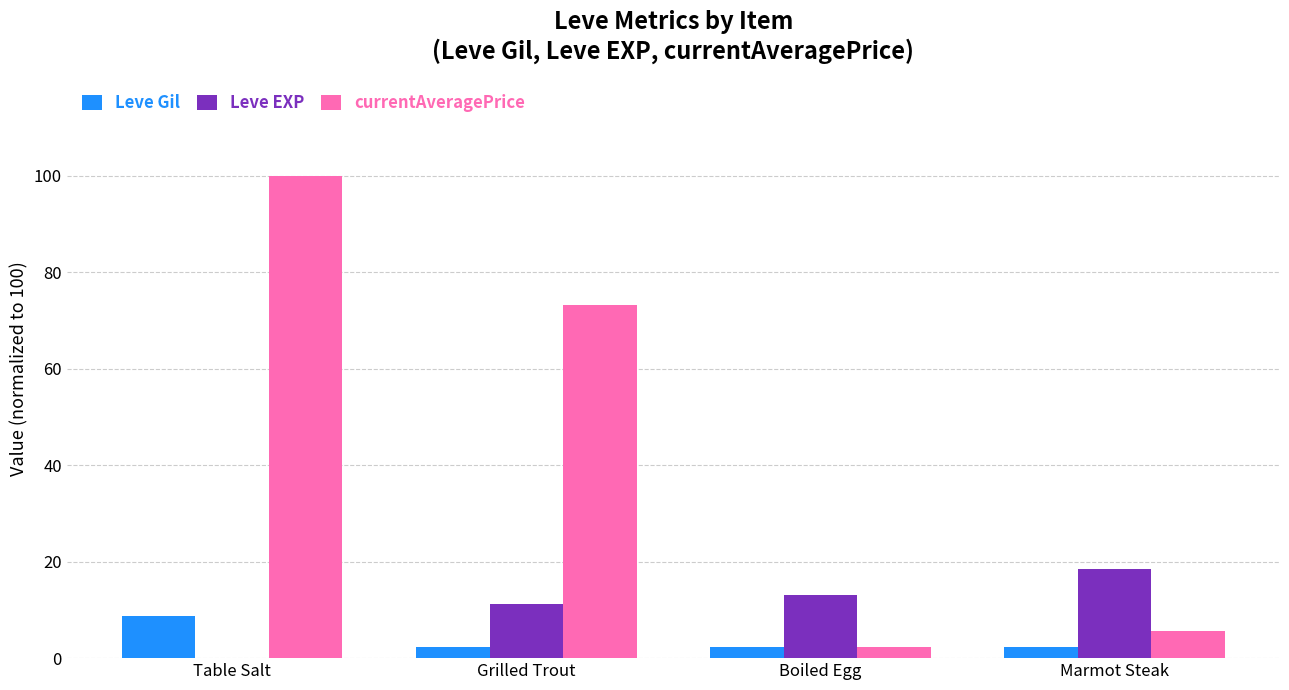

Between Table Salt and Boiled Egg, which series saw the biggest shift?

currentAveragePrice